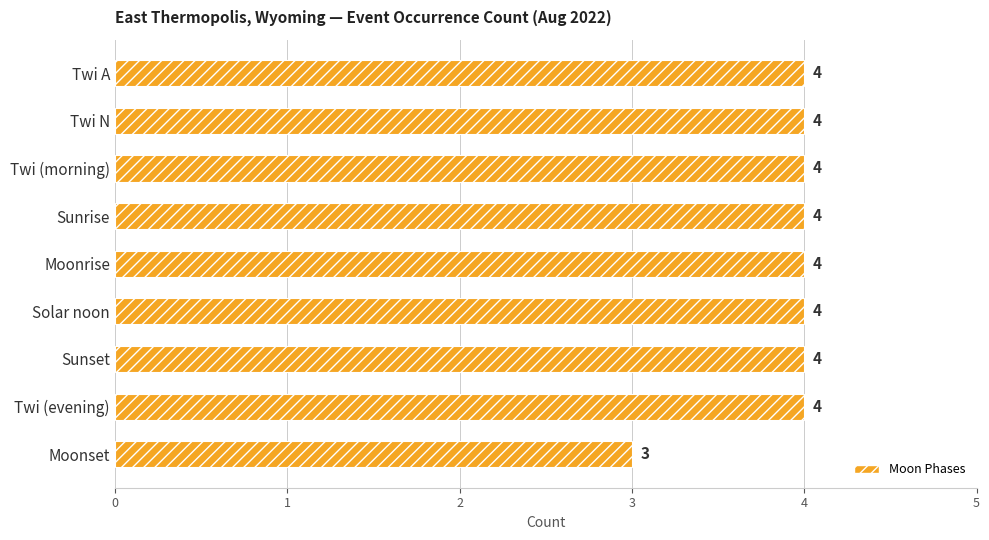

What is the average value?

4